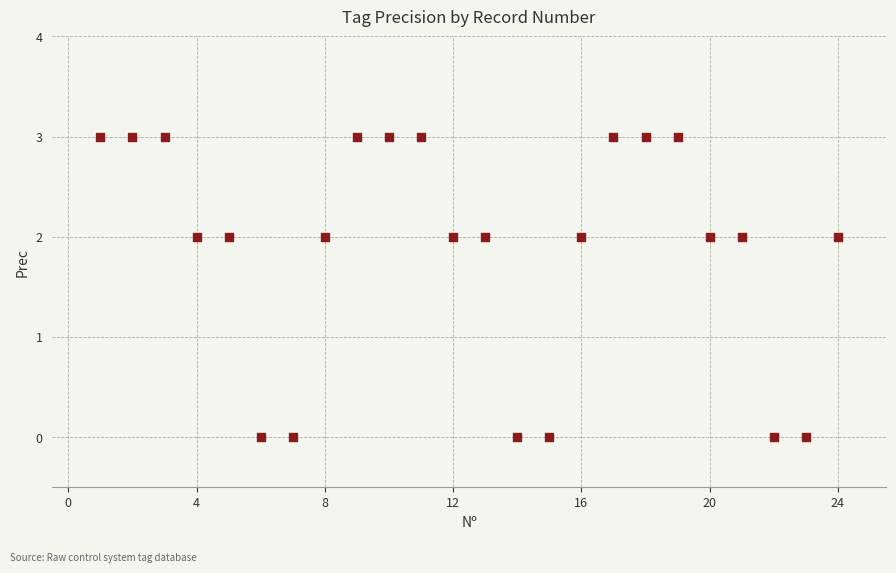

What is the range of Y values (max minus min)?

3